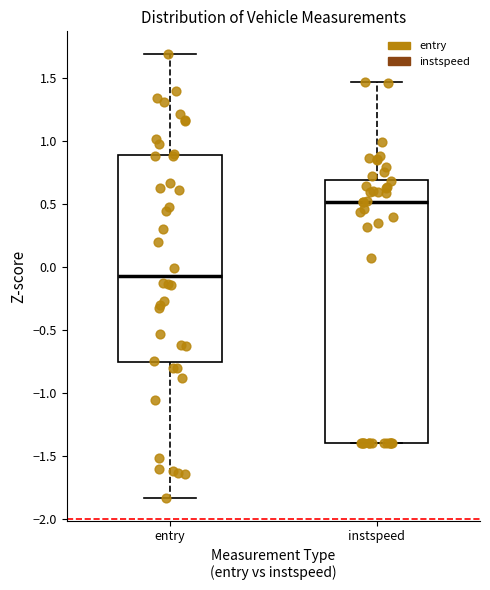

Which box has the lowest median line?

entry